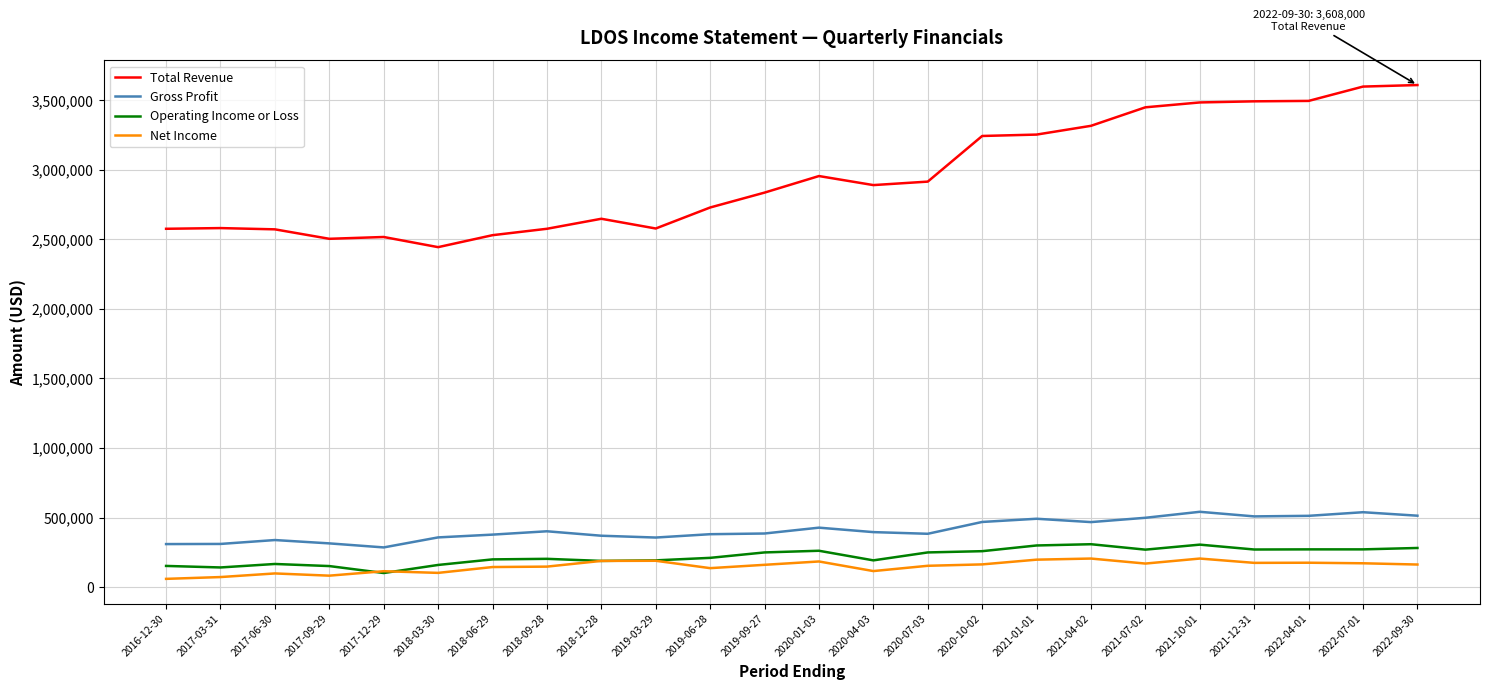

True or false: Gross Profit and Operating Income or Loss cross at least once.

False